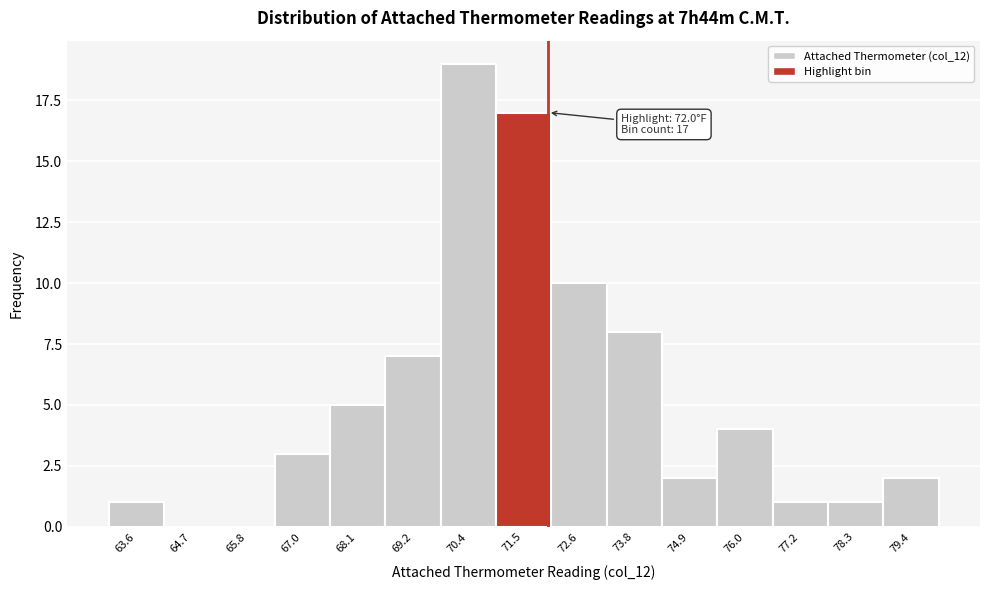

Over which range of the x-axis is the bar tallest?

69.8 to 71.0